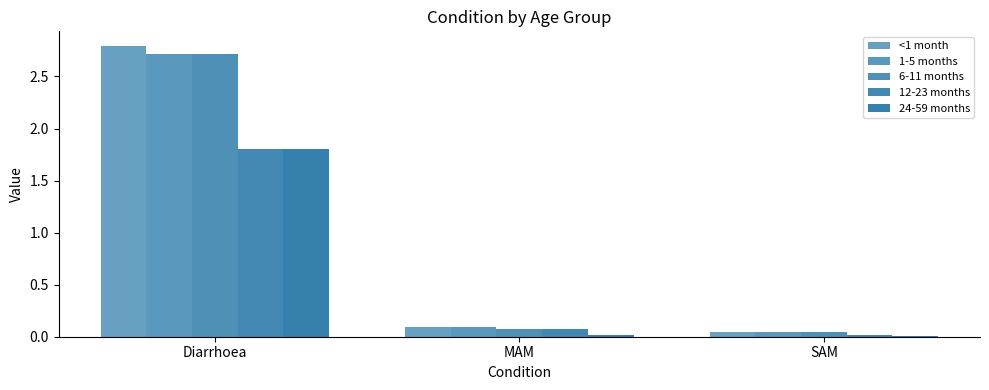

How many data points does each series have?

3